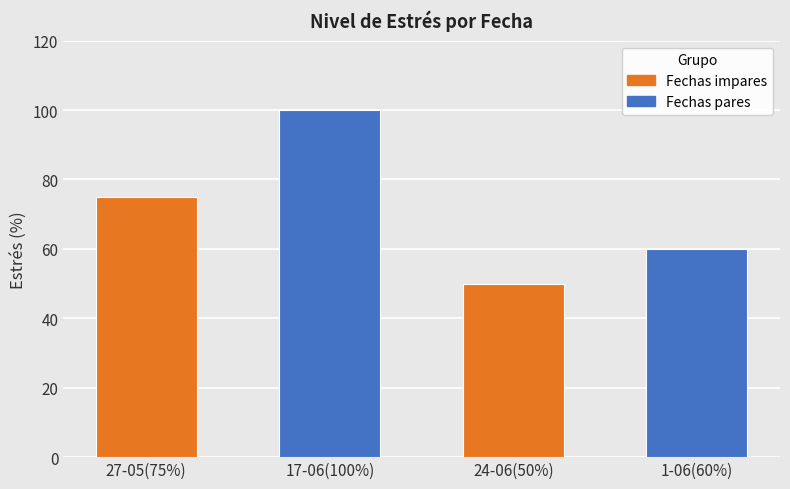

What is the difference between the second highest and minimum values?

25